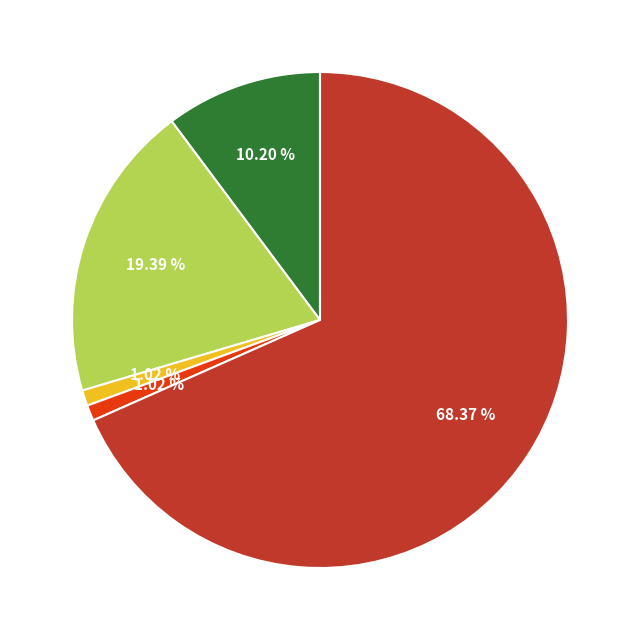

Is there a majority slice in this chart?

Yes